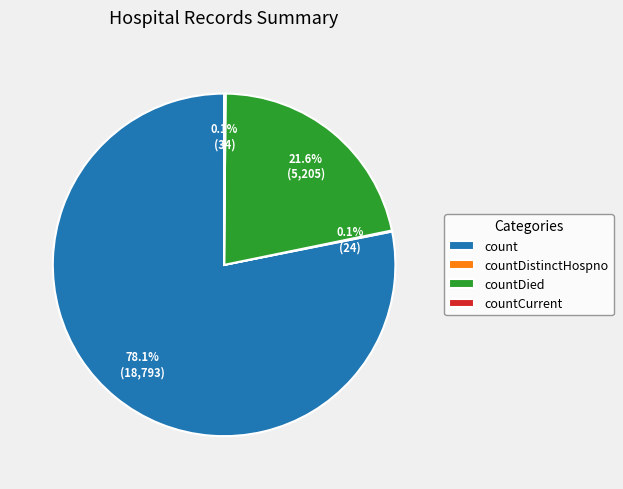

Between count and countDied, which is larger?

count